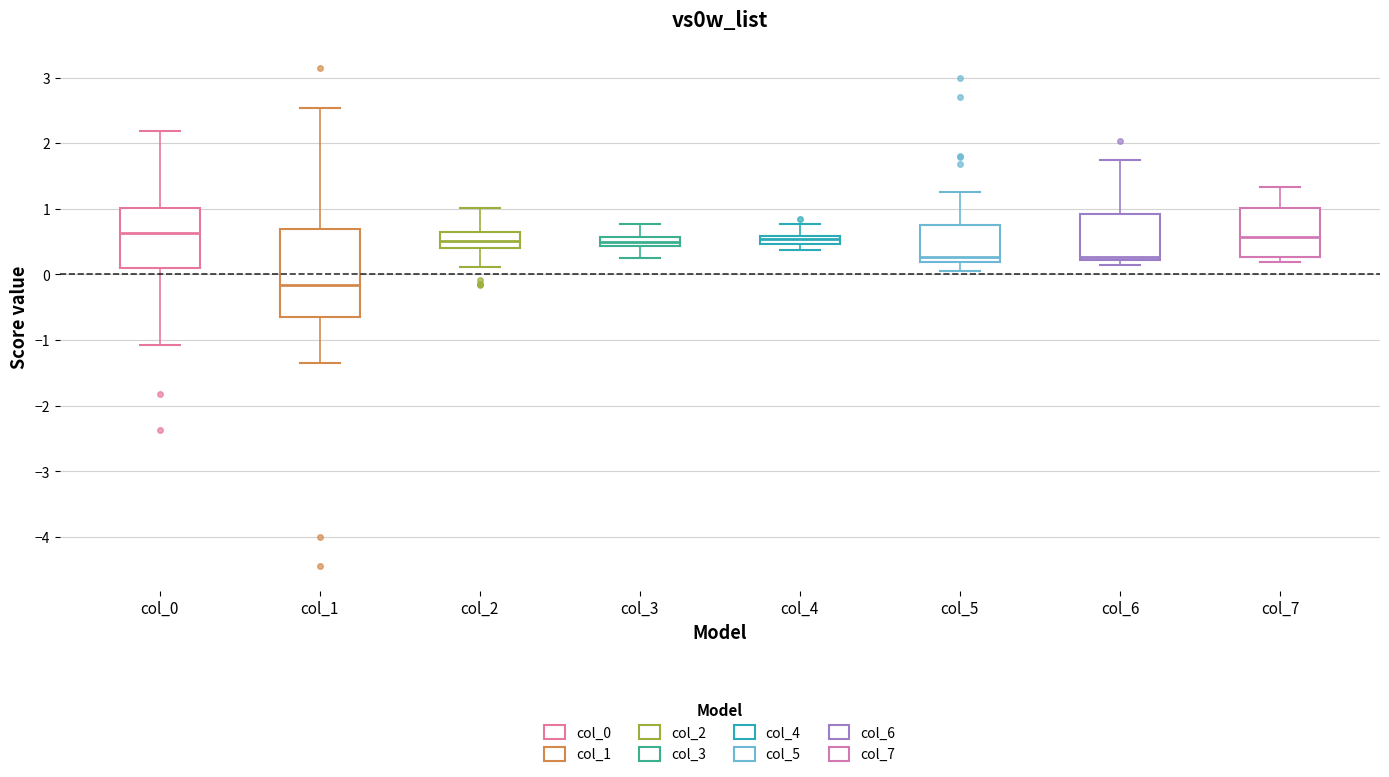

Which box is the tallest, from its lower edge to its upper edge?

col_1